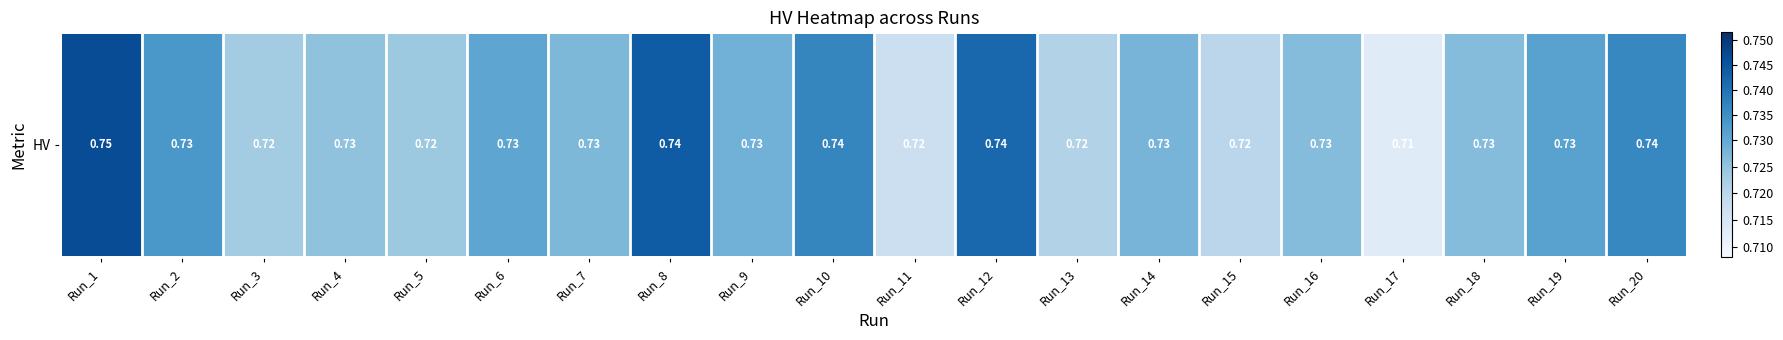

How many categories are shown in the chart?

20